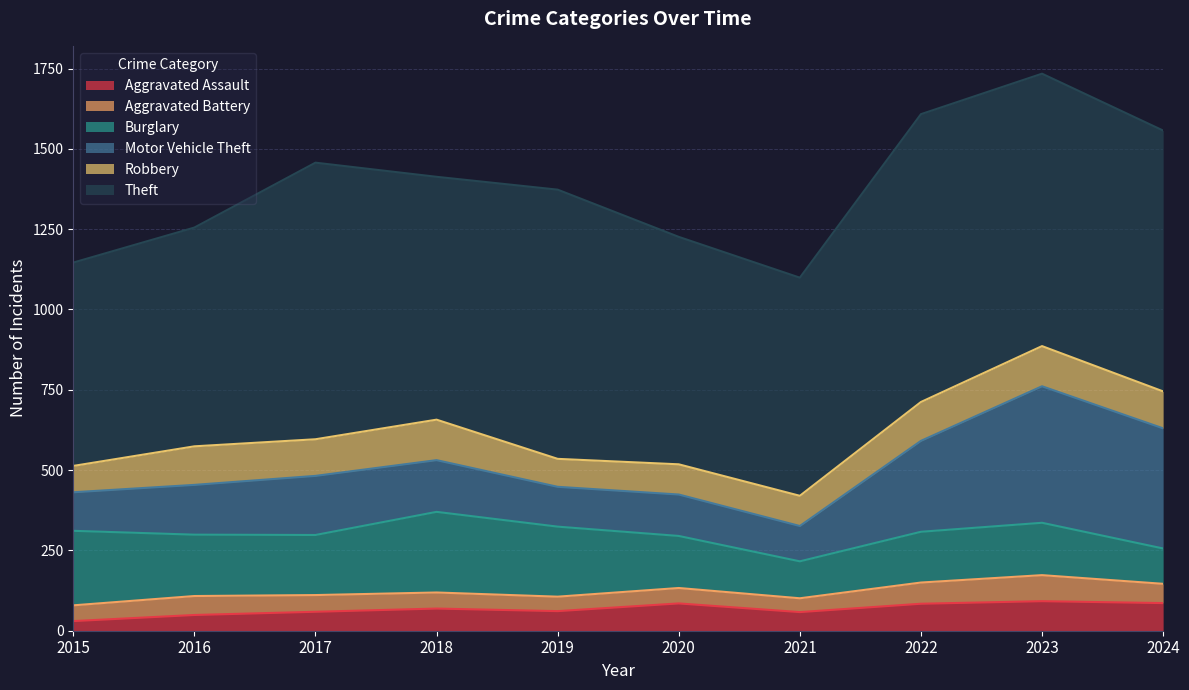

What are all the series names shown in the legend?

Aggravated Assault, Aggravated Battery, Burglary, Motor Vehicle Theft, Robbery, Theft